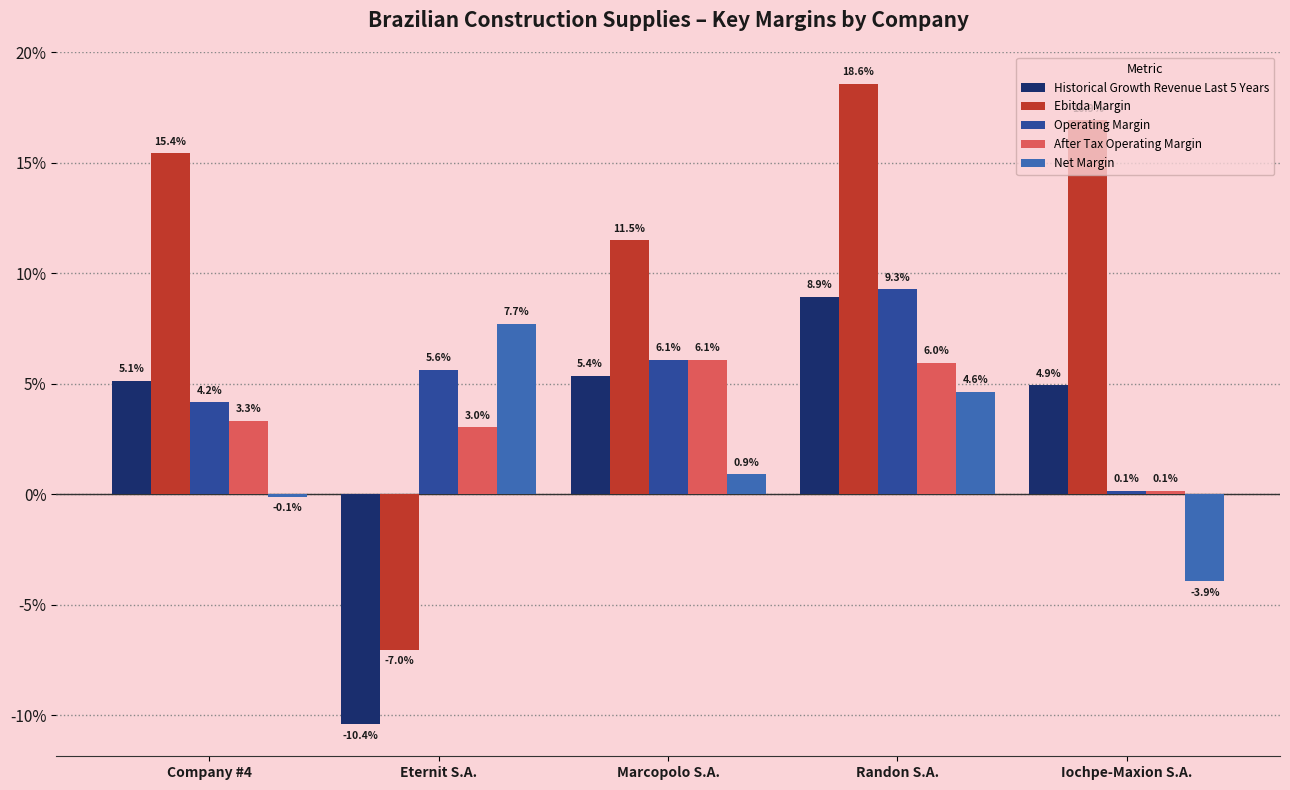

Are the bars horizontal?

No